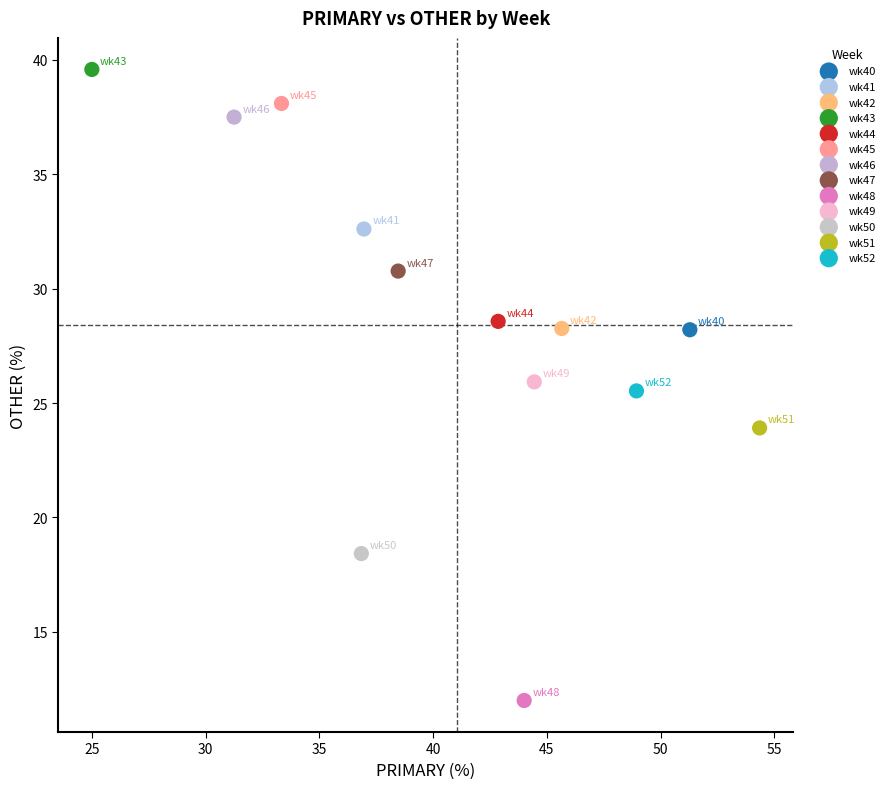

Which series reaches the maximum Y coordinate?

wk43